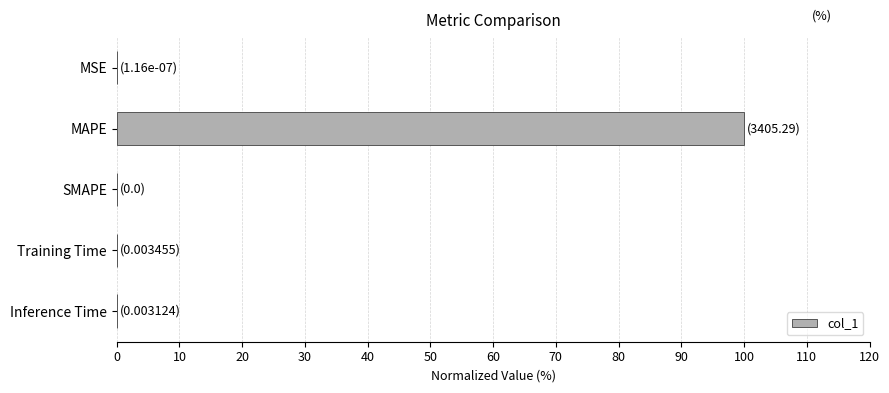

The value at SMAPE is 0.0. True or false?

True